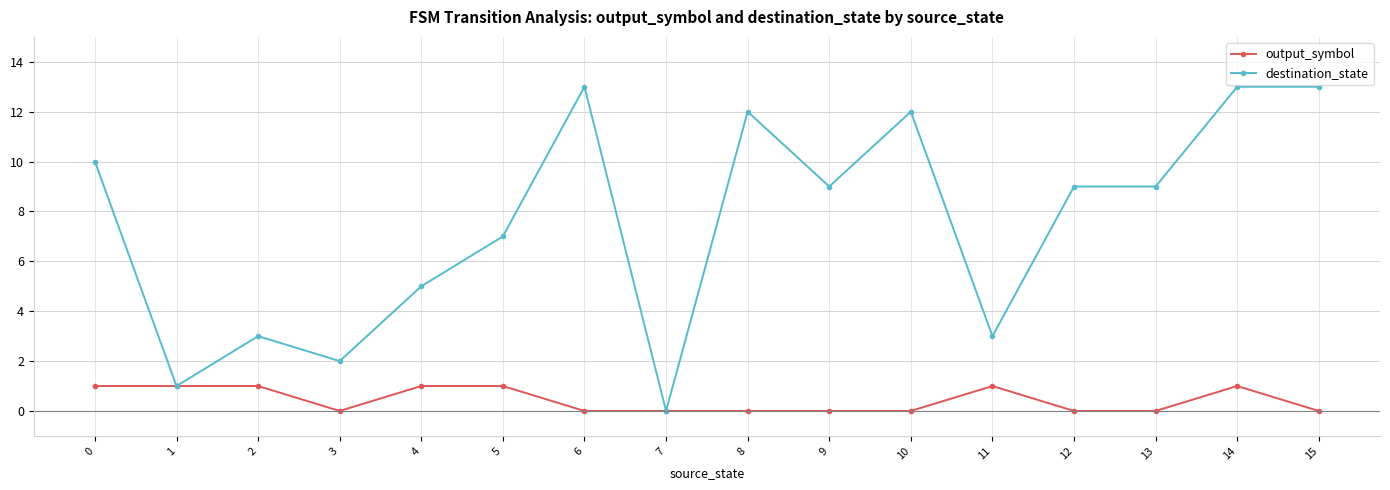

At how many categories does at least one series exceed 4?

11